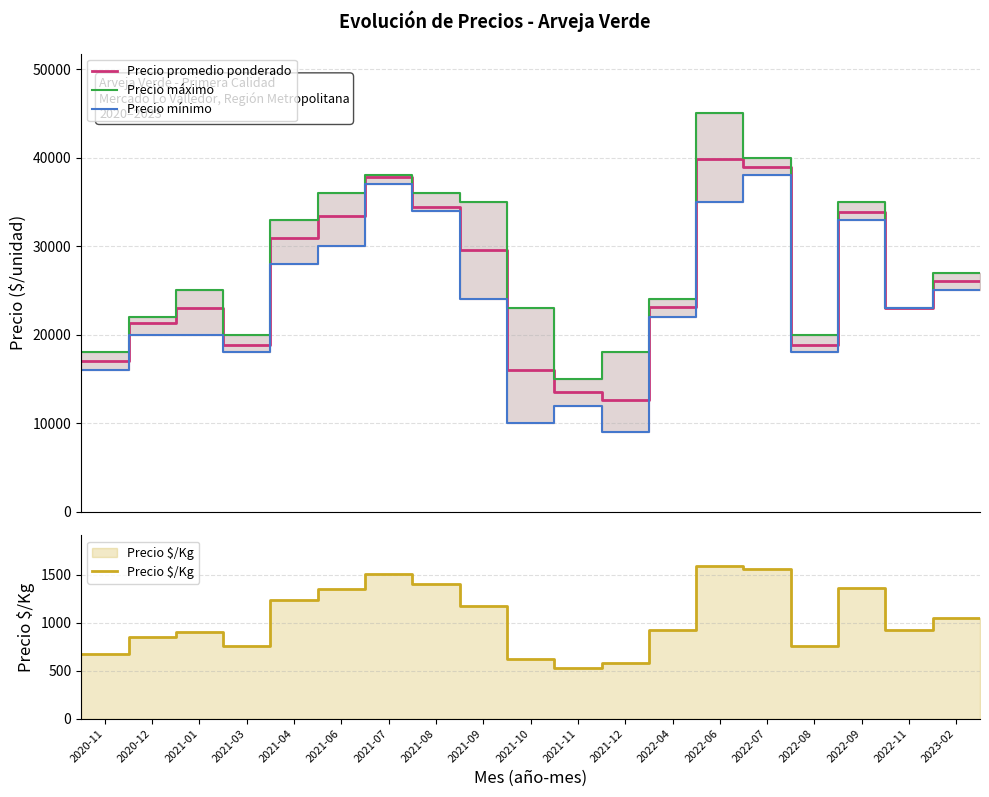

What is the difference between the second highest and minimum values in the Precio $/Kg series?

1035